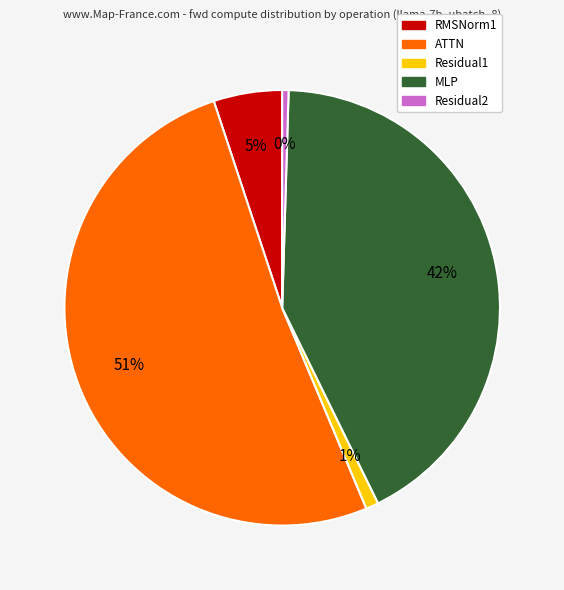

Between RMSNorm1 and Residual2, which is larger?

RMSNorm1